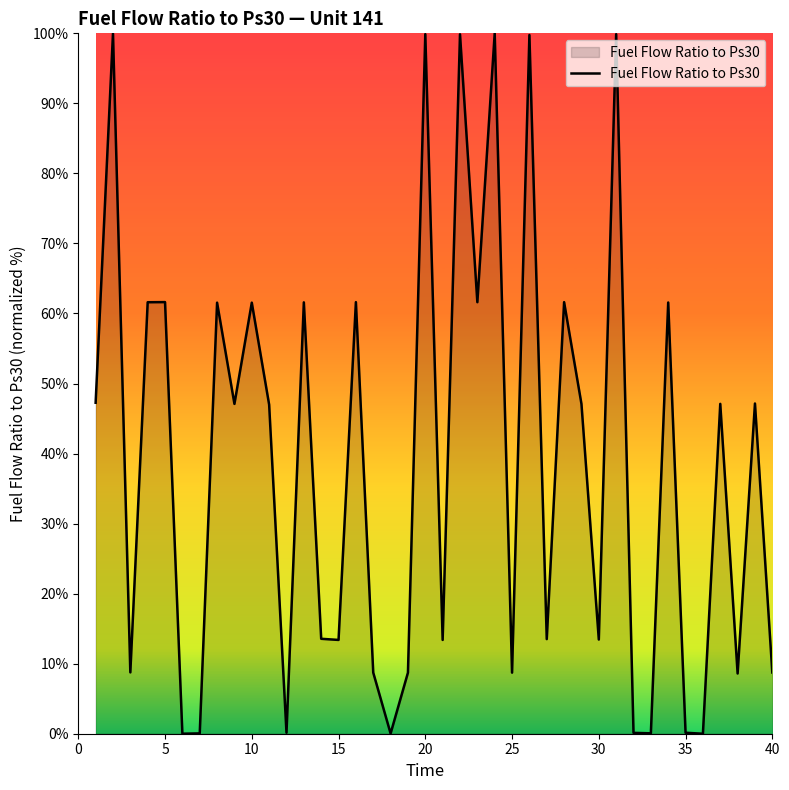

What is the greatest value displayed?

100.0